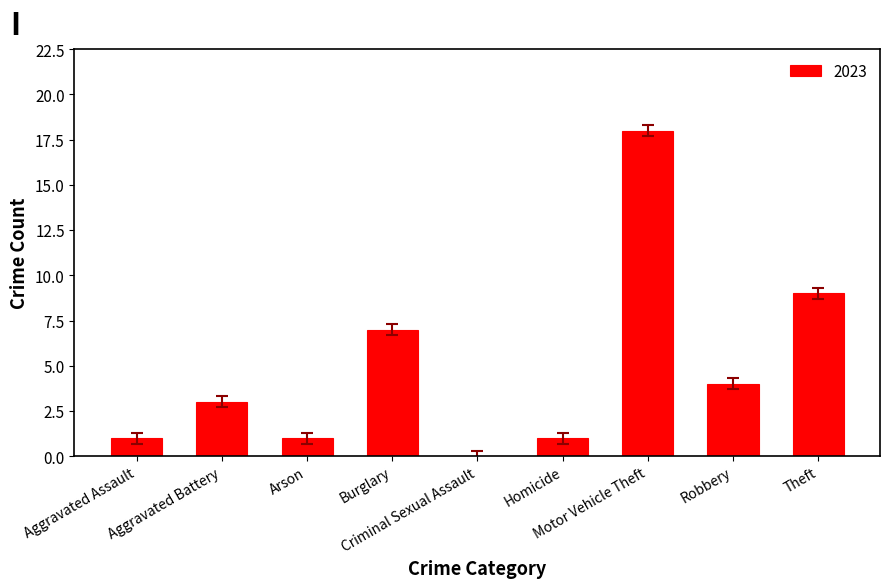

What is the maximum value shown in the chart?

18